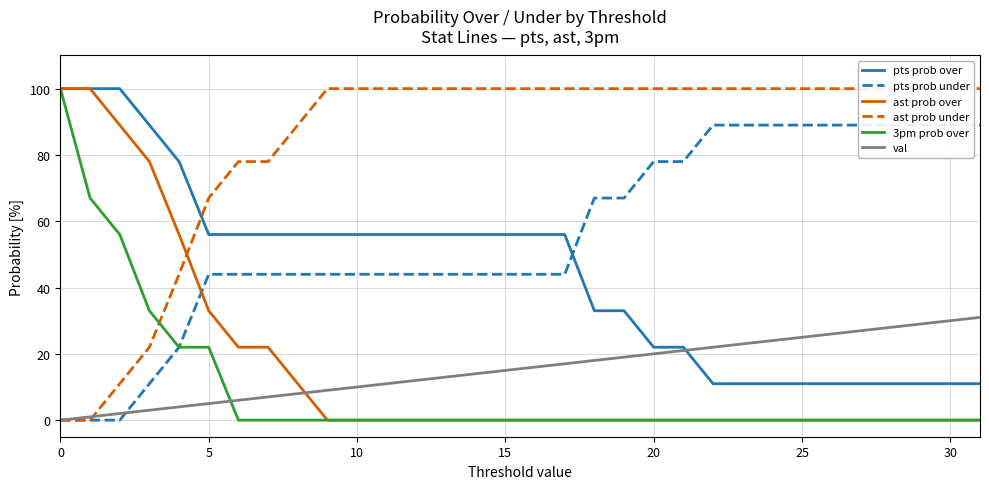

Does the chart display data point markers on the line(s)?

No